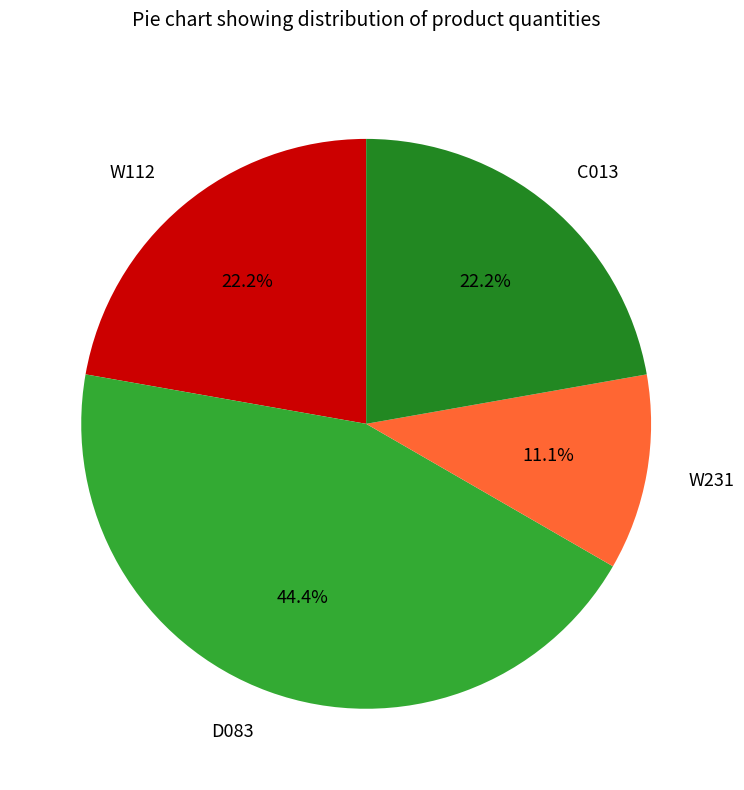

To the nearest percent, what is the difference between the W112 and D083 slice percentages?

22%